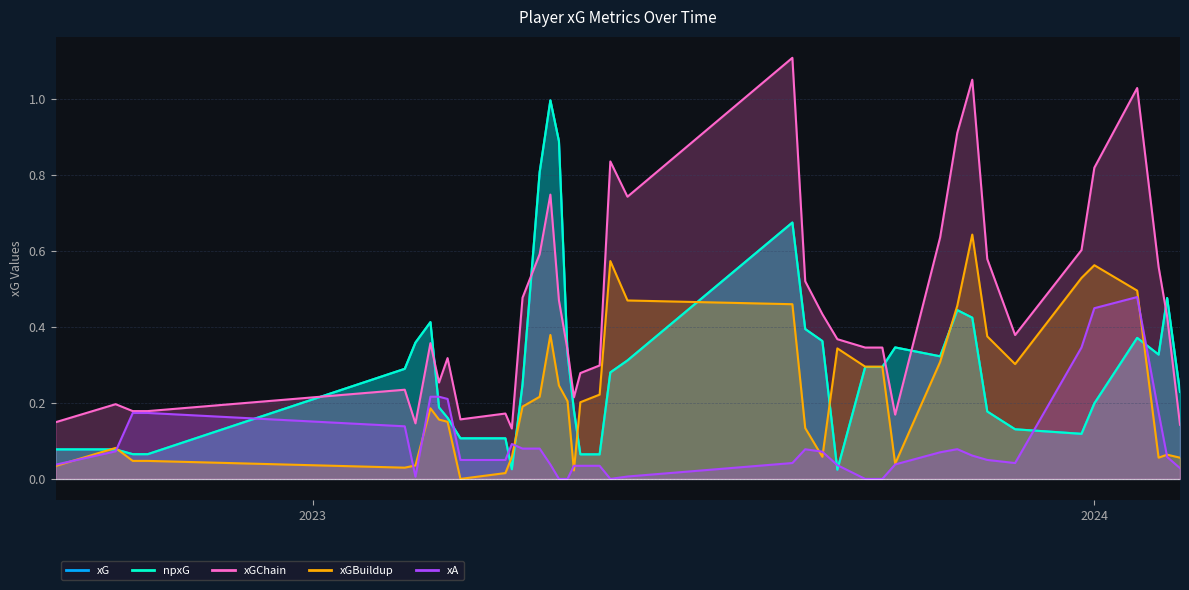

What are all the series names shown in the legend?

xG, npxG, xGChain, xGBuildup, xA